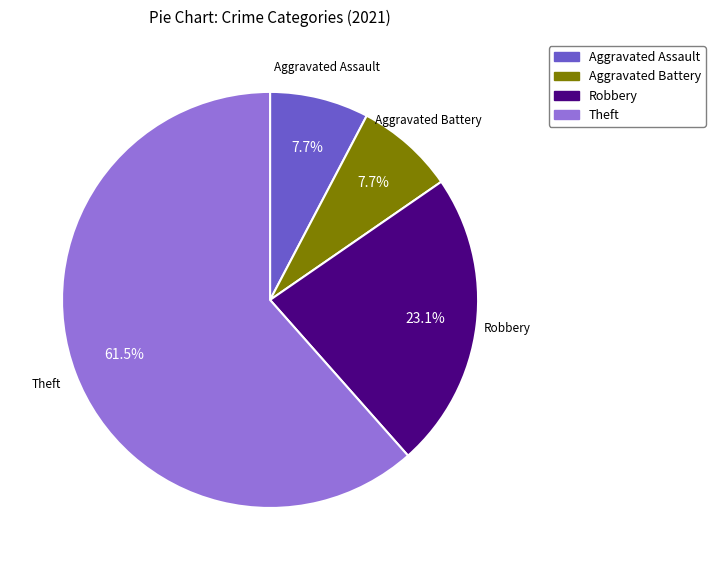

Is there any slice that represents more than half of the pie?

Yes